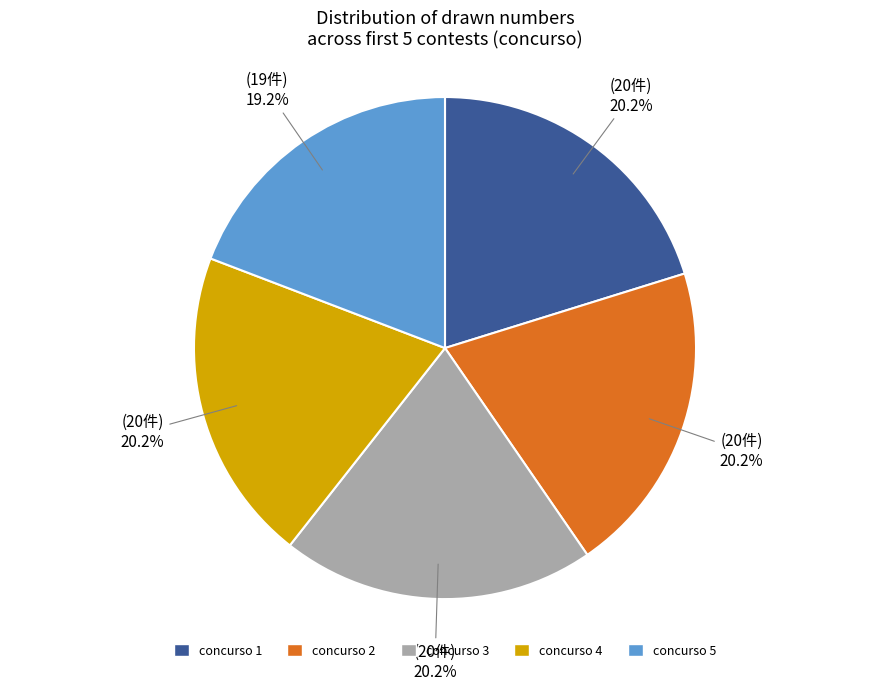

To the nearest percent, what is the average slice percentage?

20%